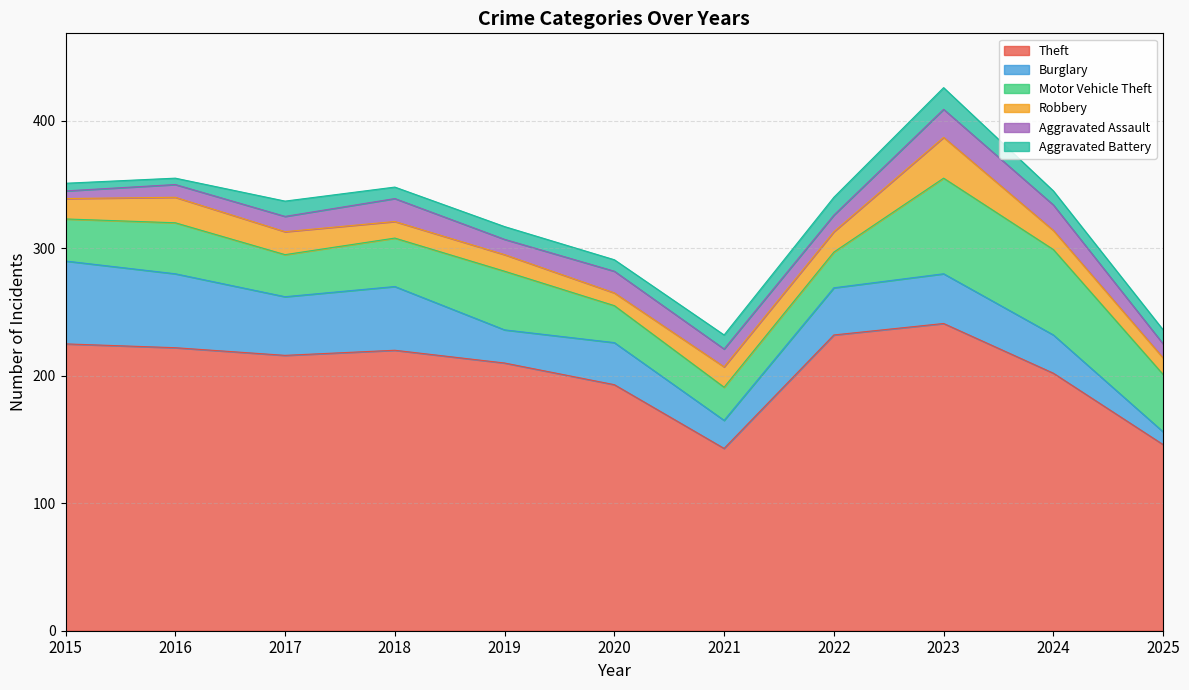

Which category has the highest value across all series?

2023